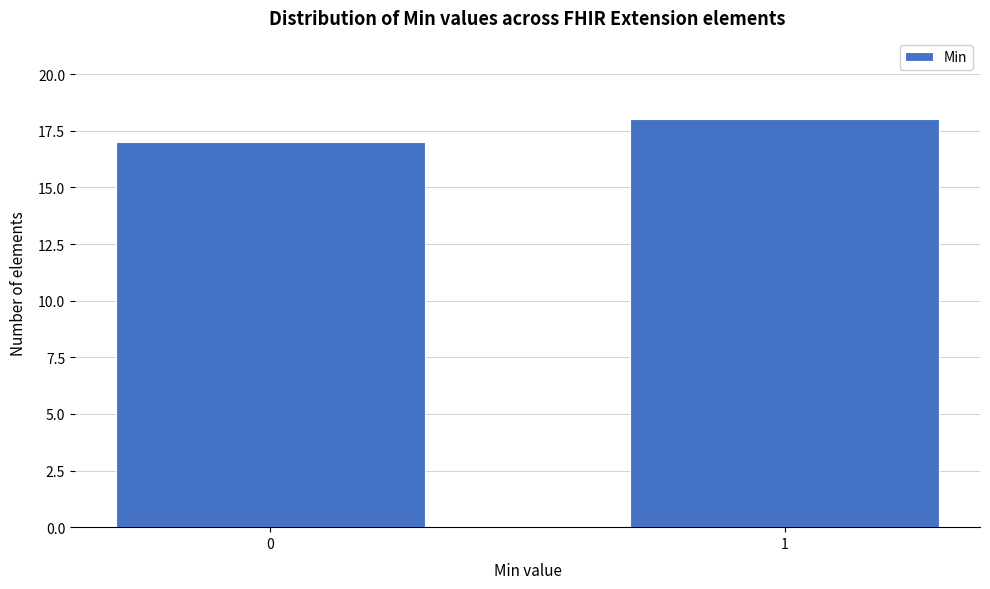

Reading right to left, what are all the values shown in this chart?

1=18	0=17